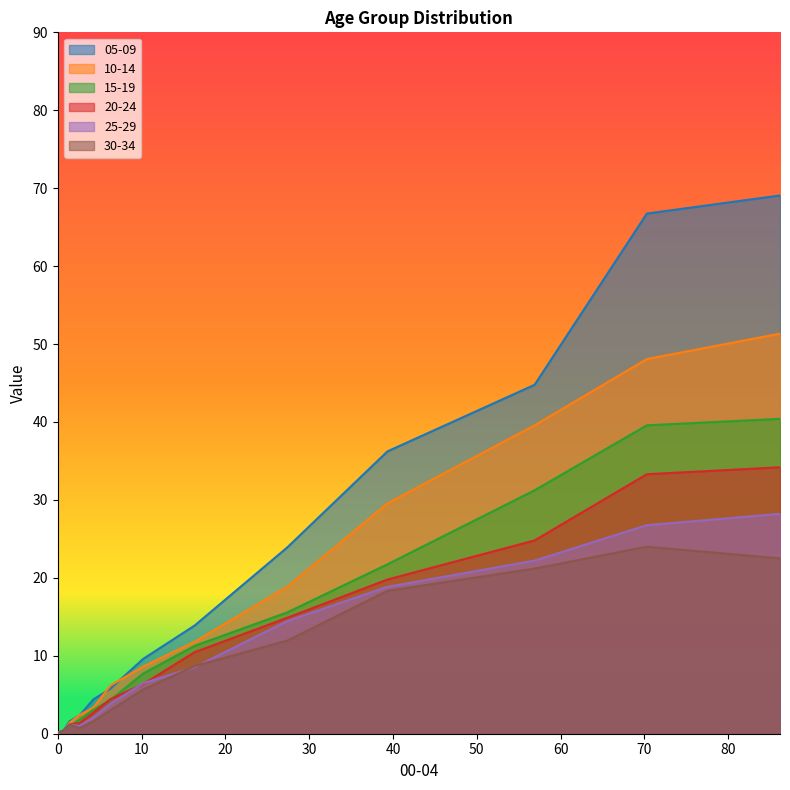

At which category does 30-34 reach its first local valley?

80